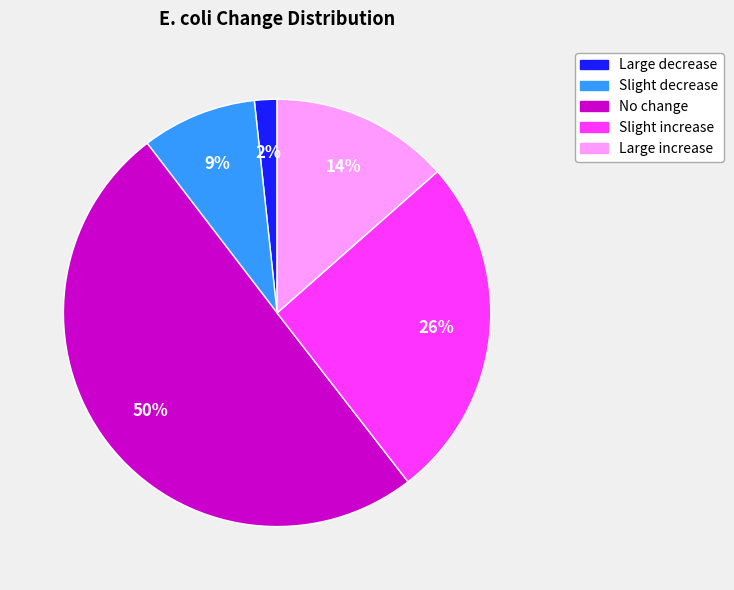

To the nearest percent, what percentage of the pie is No change?

50%